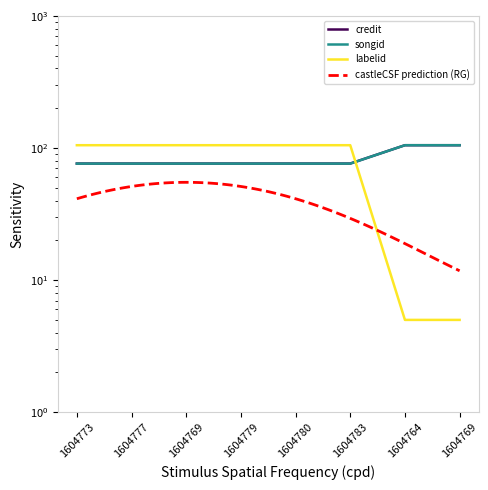

Does the chart have visible grid lines?

No